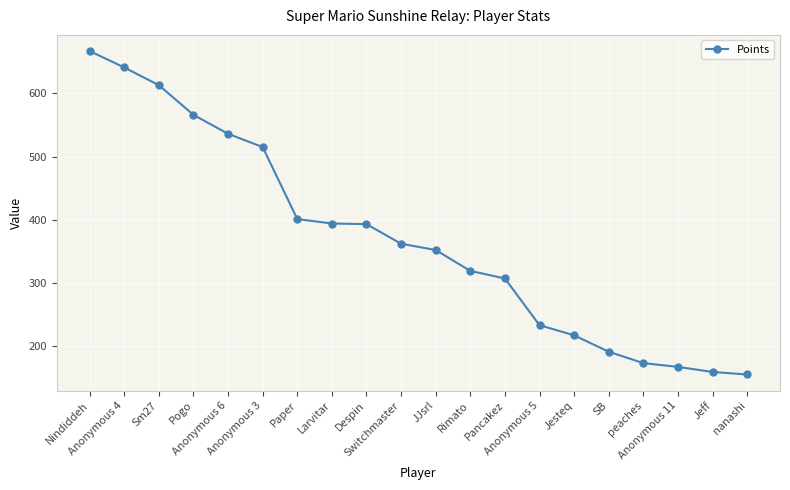

The value at Anonymous 6 is 536. True or false?

True